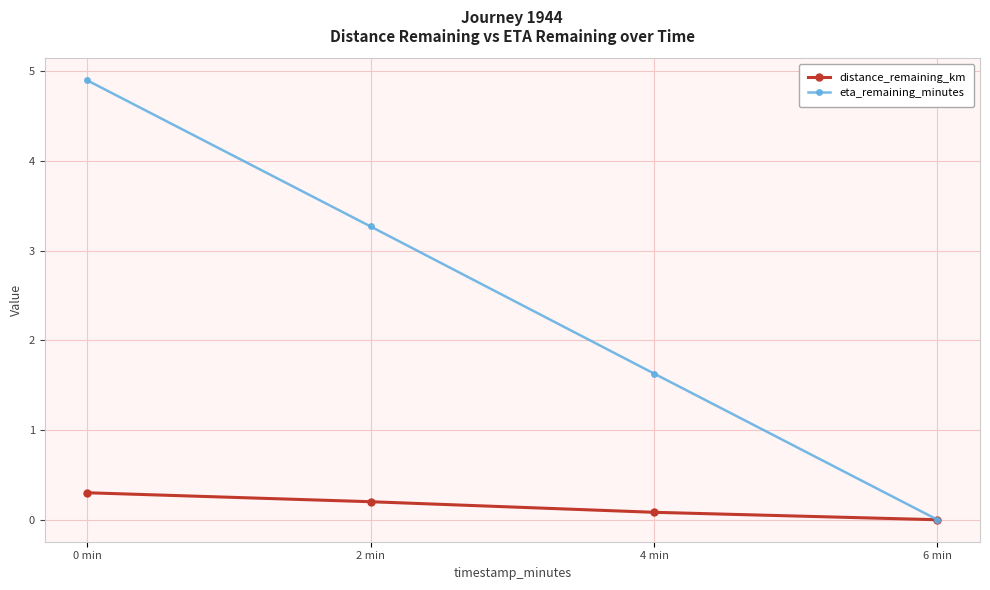

Is it true that eta_remaining_minutes equals 1.8 at 0 min?

False